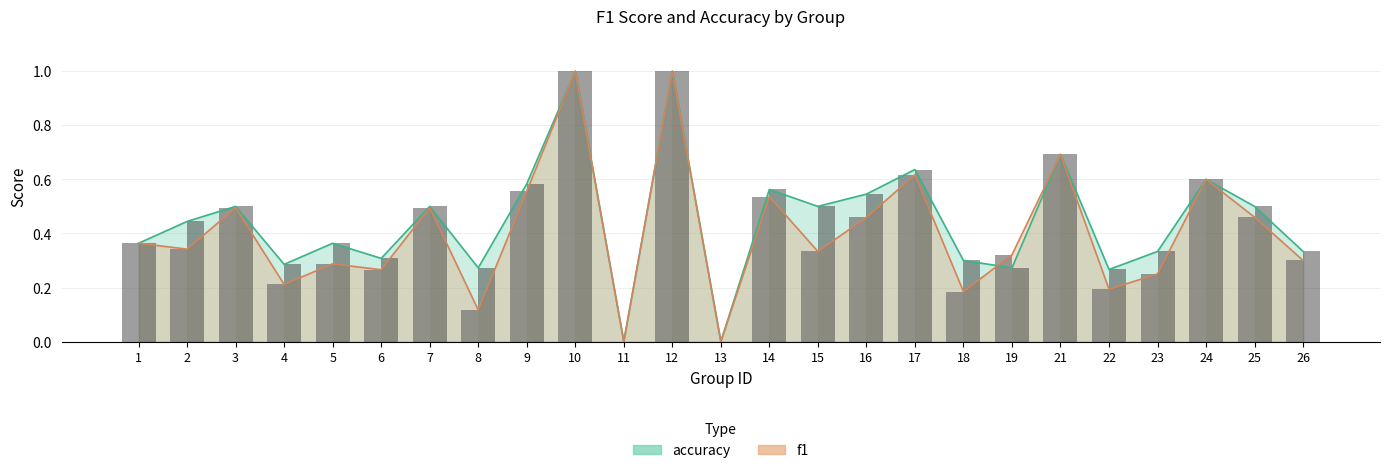

Is it true that accuracy (bar) equals 0.4 at 2?

True